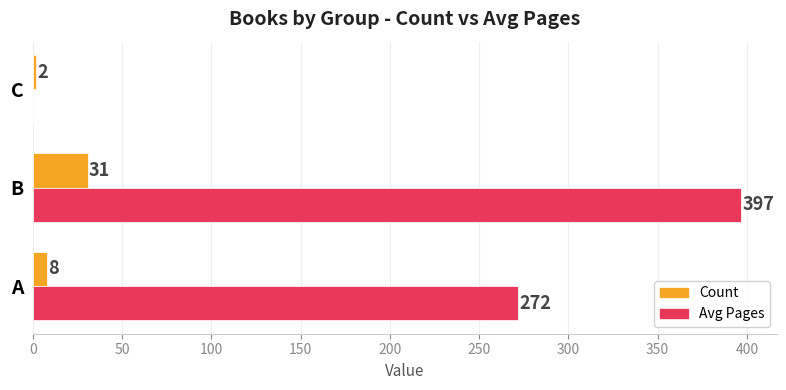

At which category is the sum across all series the highest?

B